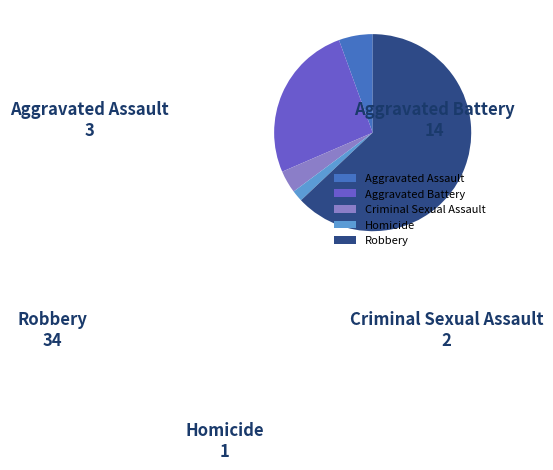

Do Robbery and Homicide together represent more than half of the pie?

Yes